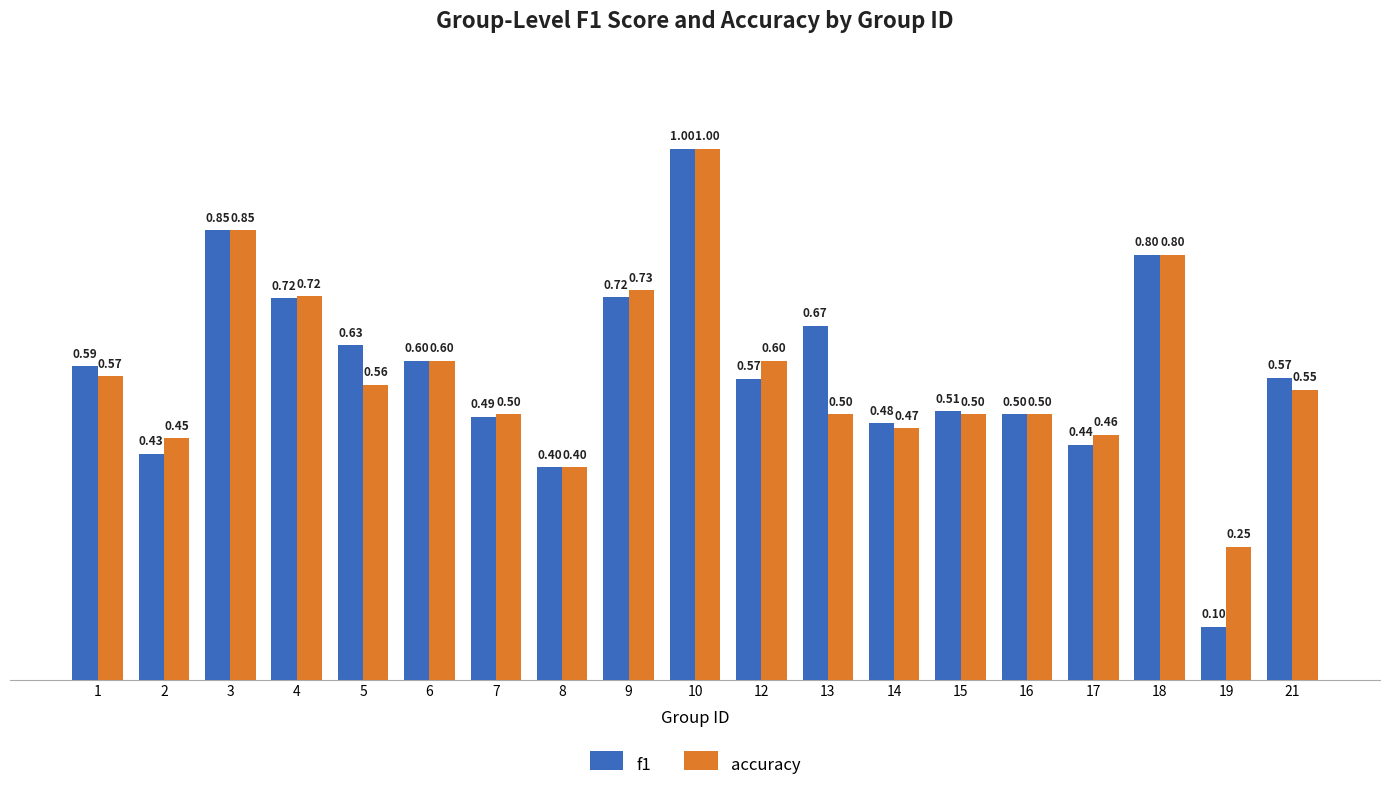

Rank the series by their average value, from highest to lowest.

f1, accuracy